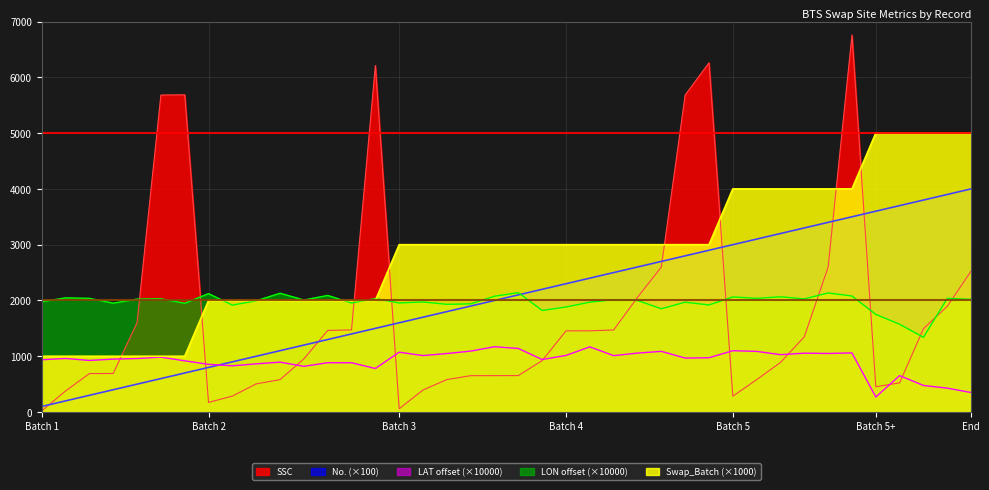

What is the value of the No. point at the 18th from the left?

1800.0